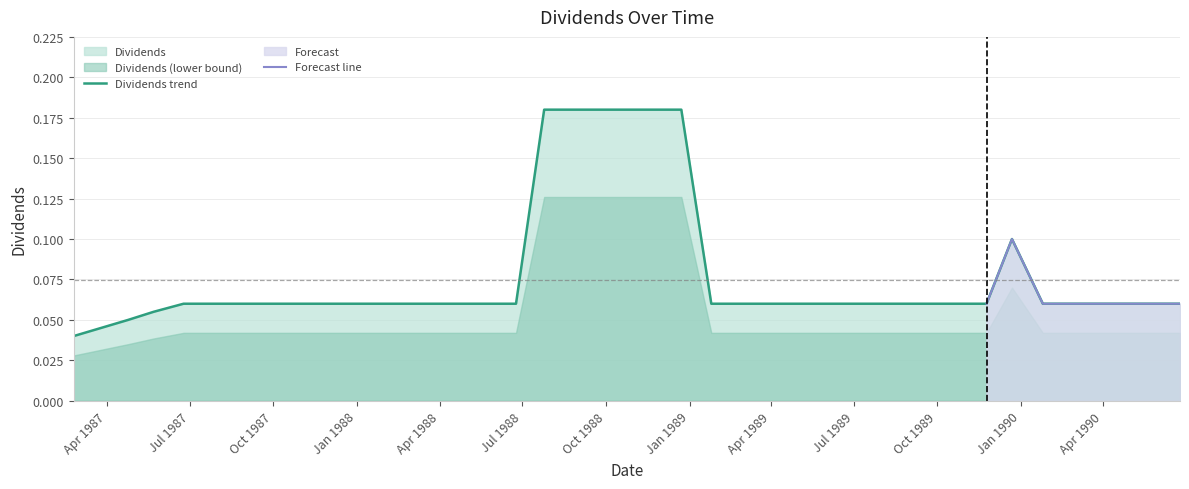

Reading left to right, list all the values displayed in this chart.

0.0	0.0	0.1	0.1	0.1	0.1	0.1	0.1	0.1	0.1	0.1	0.1	0.1	0.1	0.1	0.1	0.1	0.2	0.2	0.2	0.2	0.2	0.1	0.1	0.1	0.1	0.1	0.1	0.1	0.1	0.1	0.1	0.1	0.1	0.1	0.1	0.1	0.1	0.1	0.1